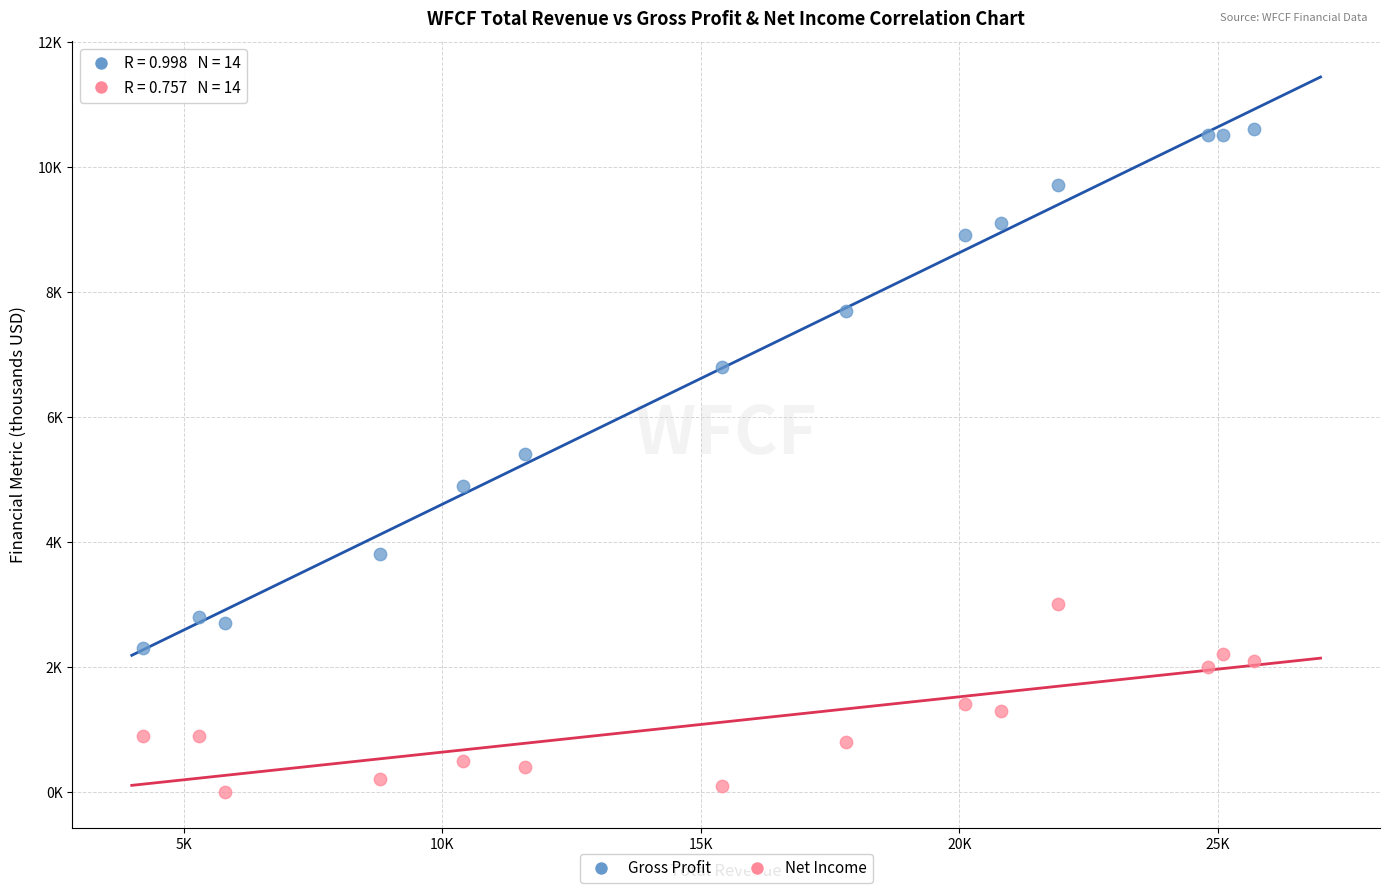

What are all the series names shown in the legend?

Gross Profit, Net Income